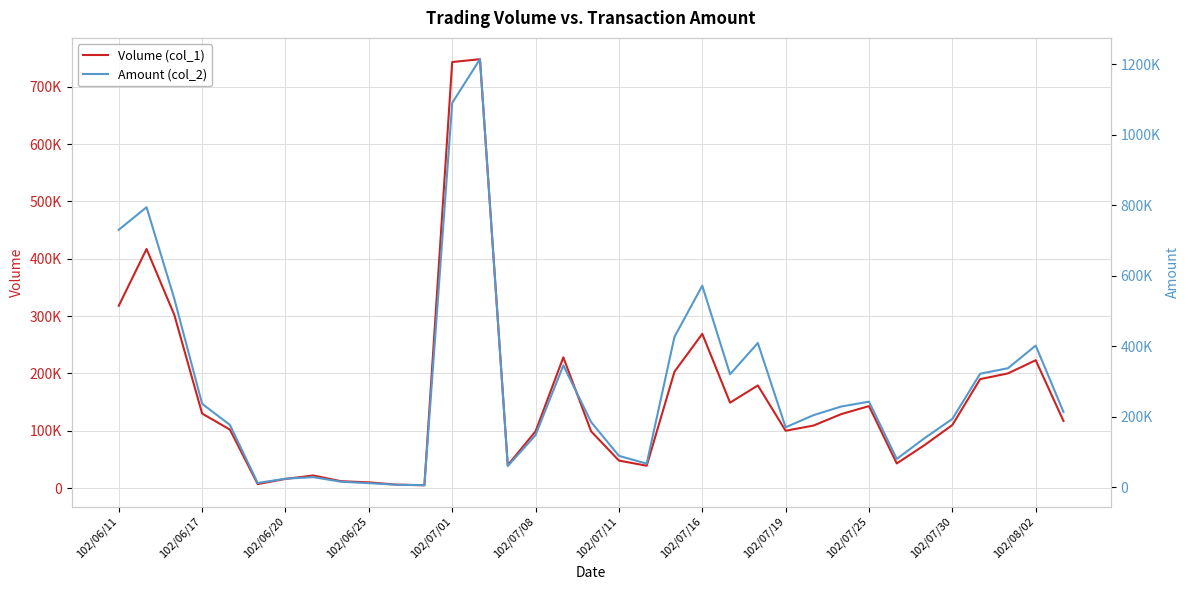

What position from the left is 102/06/17?

4